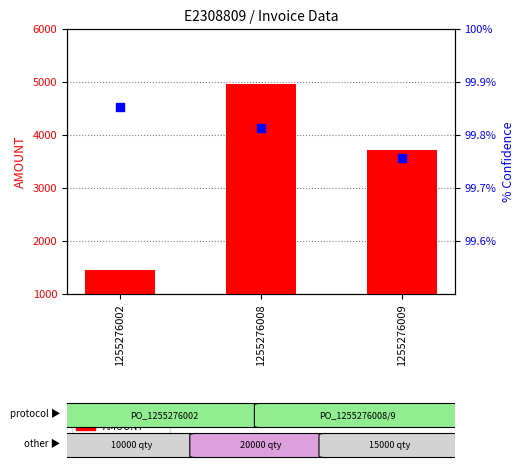

Is the value of AMOUNT at 1255276008 greater than the value of % Confidence at 1255276009?

Yes